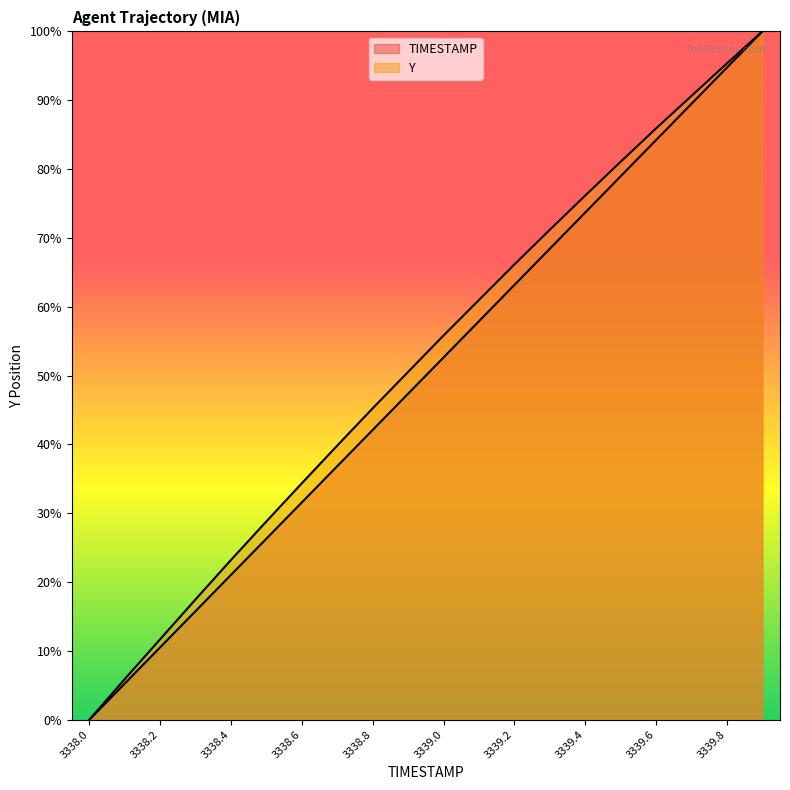

What are all the series names shown in the legend?

TIMESTAMP, Y